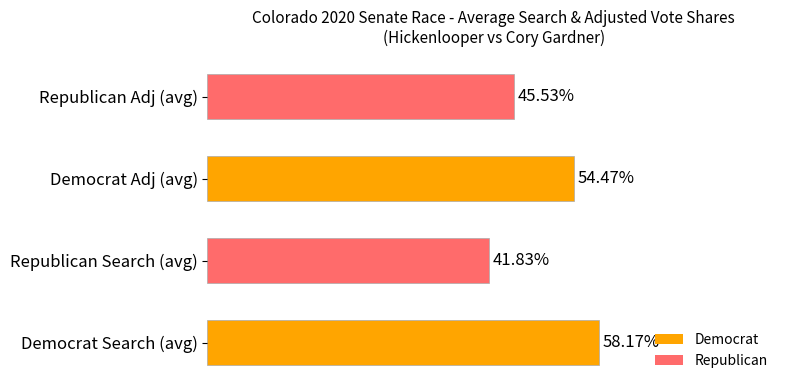

Are the bars horizontal?

Yes